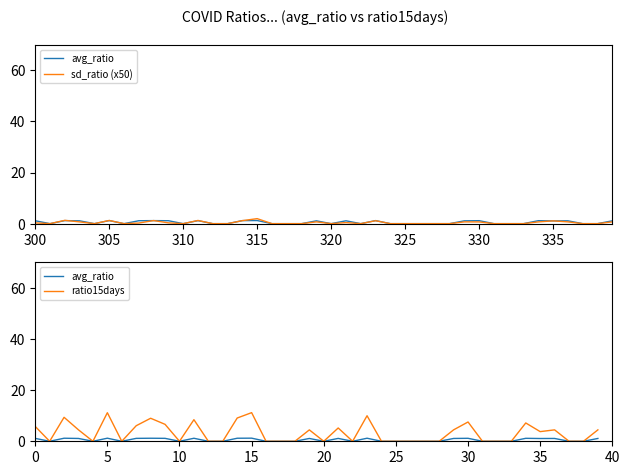

What is the difference between the ratio15days values at 14 and 38?

9.1